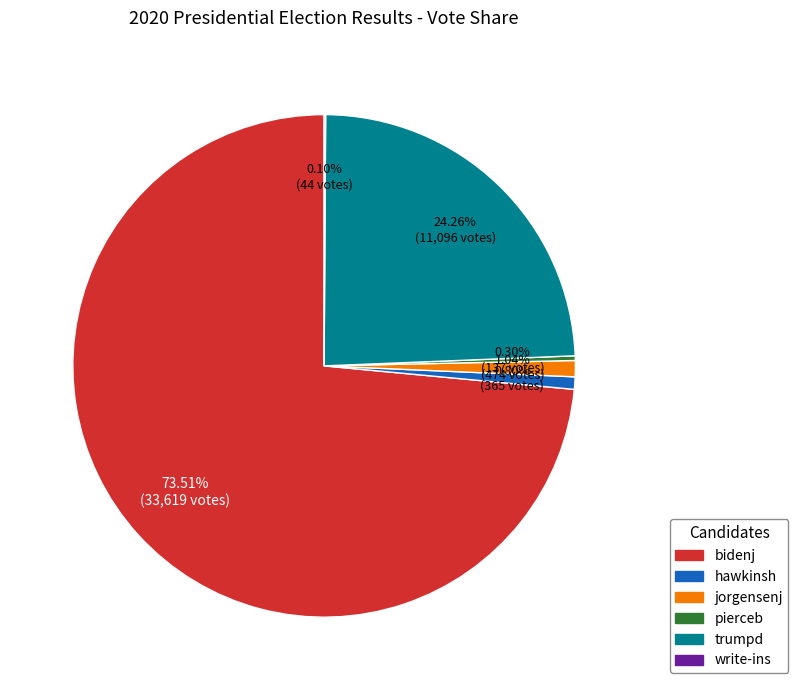

Which slice is the largest?

bidenj